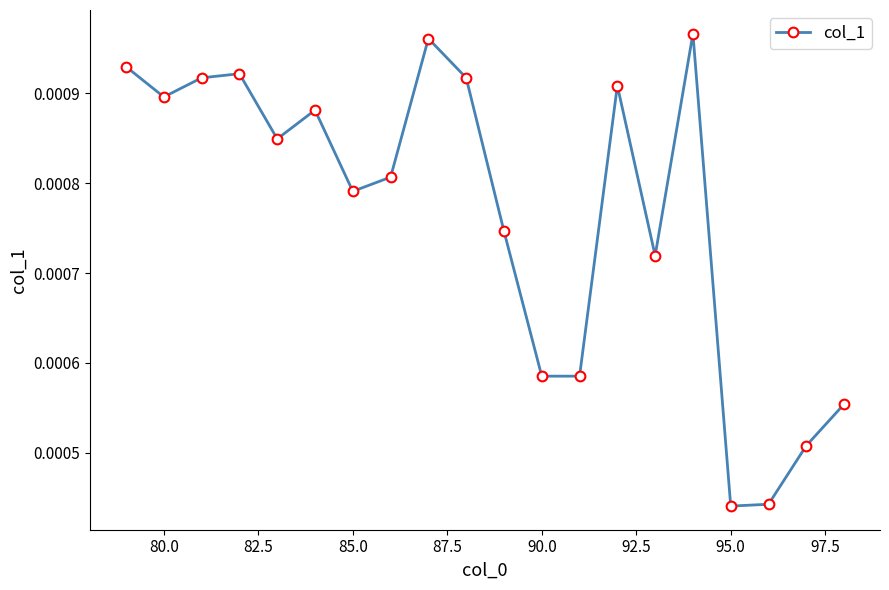

Count the number of data series in this chart.

1